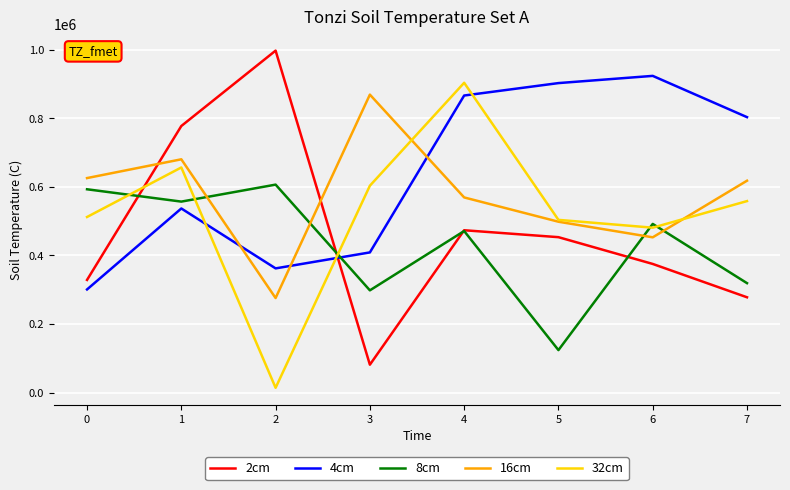

True or false: 4cm has more than 1 interior local peaks.

True